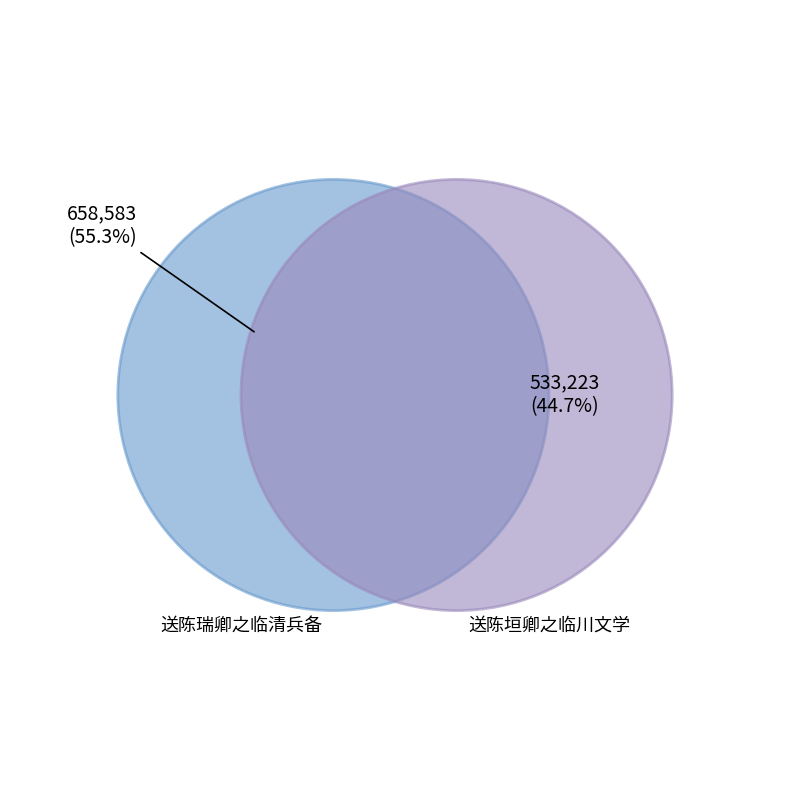

How many segments does this pie chart have?

2